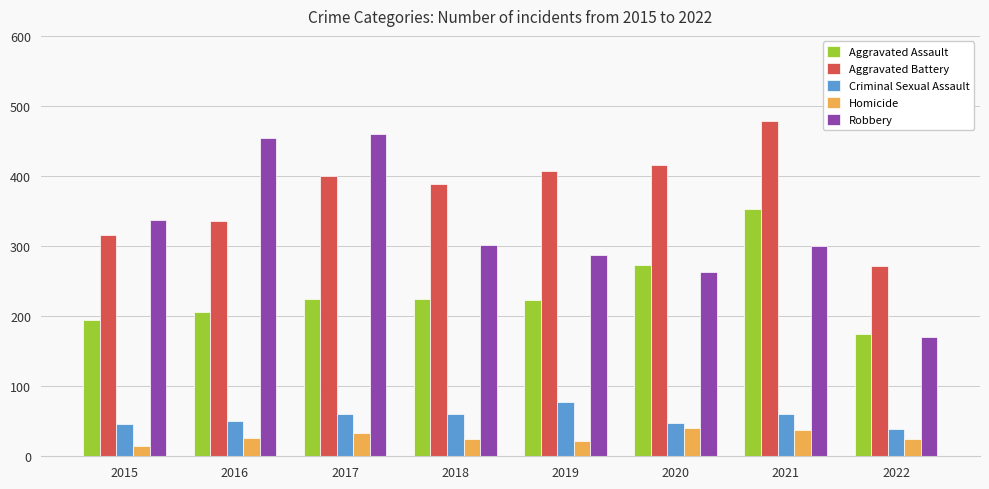

What is the sum of all Aggravated Battery values?

3015